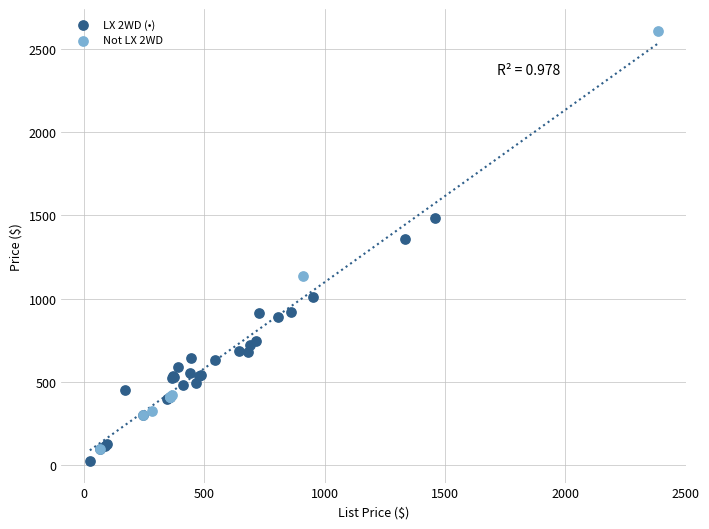

Which series contains the highest Y value?

Not LX 2WD